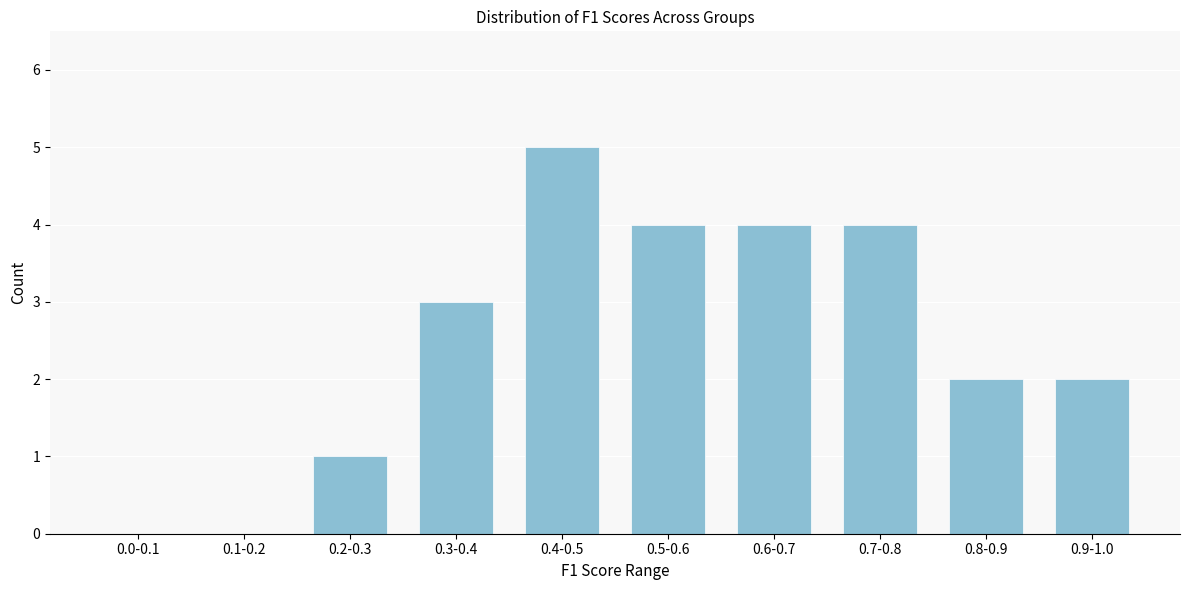

Reading right to left, list all the values displayed in this chart.

0.9-1.0=2	0.8-0.9=2	0.7-0.8=4	0.6-0.7=4	0.5-0.6=4	0.4-0.5=5	0.3-0.4=3	0.2-0.3=1	0.1-0.2=0	0.0-0.1=0